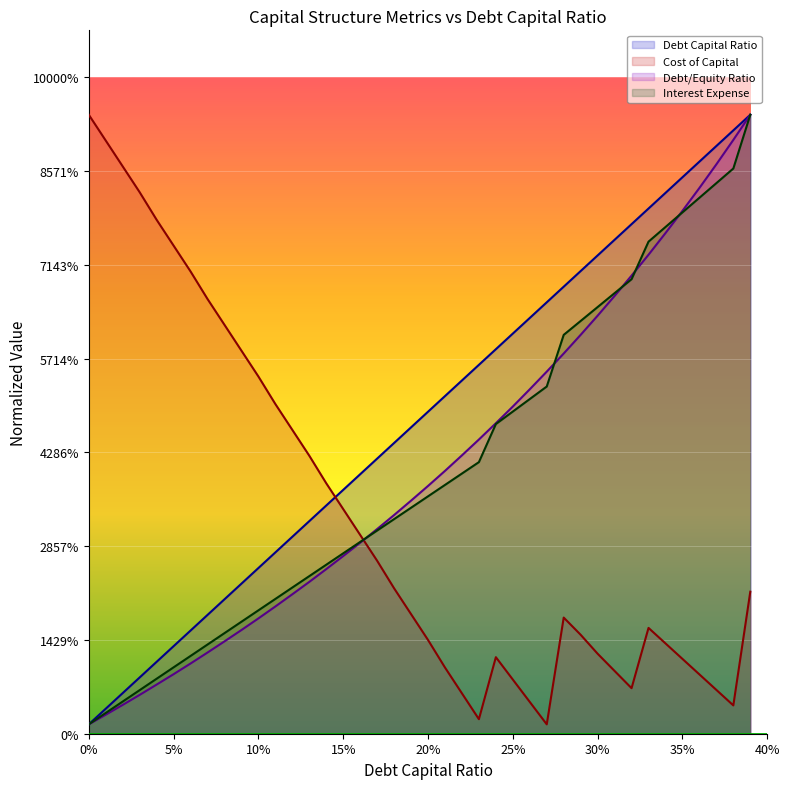

Reading left to right, transcribe all the data shown in this chart.

debt_capital: 0.0	0.0	0.0	0.1	0.1	0.1	0.1	0.1	0.1	0.2	0.2	0.2	0.2	0.2	0.2	0.3	0.3	0.3	0.3	0.3	0.3	0.4	0.4	0.4	0.4	0.4	0.4	0.5	0.5	0.5	0.5	0.5	0.5	0.6	0.6	0.6	0.6	0.6	0.6	0.7
cost_capital: 0.7	0.6	0.6	0.6	0.5	0.5	0.5	0.5	0.4	0.4	0.4	0.4	0.3	0.3	0.3	0.2	0.2	0.2	0.2	0.1	0.1	0.1	0.0	0.0	0.1	0.1	0.0	0.0	0.1	0.1	0.1	0.1	0.0	0.1	0.1	0.1	0.1	0.0	0.0	0.2
debt_equity: 0.0	0.0	0.0	0.0	0.1	0.1	0.1	0.1	0.1	0.1	0.1	0.1	0.1	0.2	0.2	0.2	0.2	0.2	0.2	0.2	0.3	0.3	0.3	0.3	0.3	0.3	0.4	0.4	0.4	0.4	0.4	0.5	0.5	0.5	0.5	0.6	0.6	0.6	0.6	0.7
interest_expense: 0.0	0.0	0.0	0.0	0.1	0.1	0.1	0.1	0.1	0.1	0.1	0.1	0.2	0.2	0.2	0.2	0.2	0.2	0.2	0.2	0.3	0.3	0.3	0.3	0.3	0.3	0.4	0.4	0.4	0.4	0.5	0.5	0.5	0.5	0.5	0.6	0.6	0.6	0.6	0.7